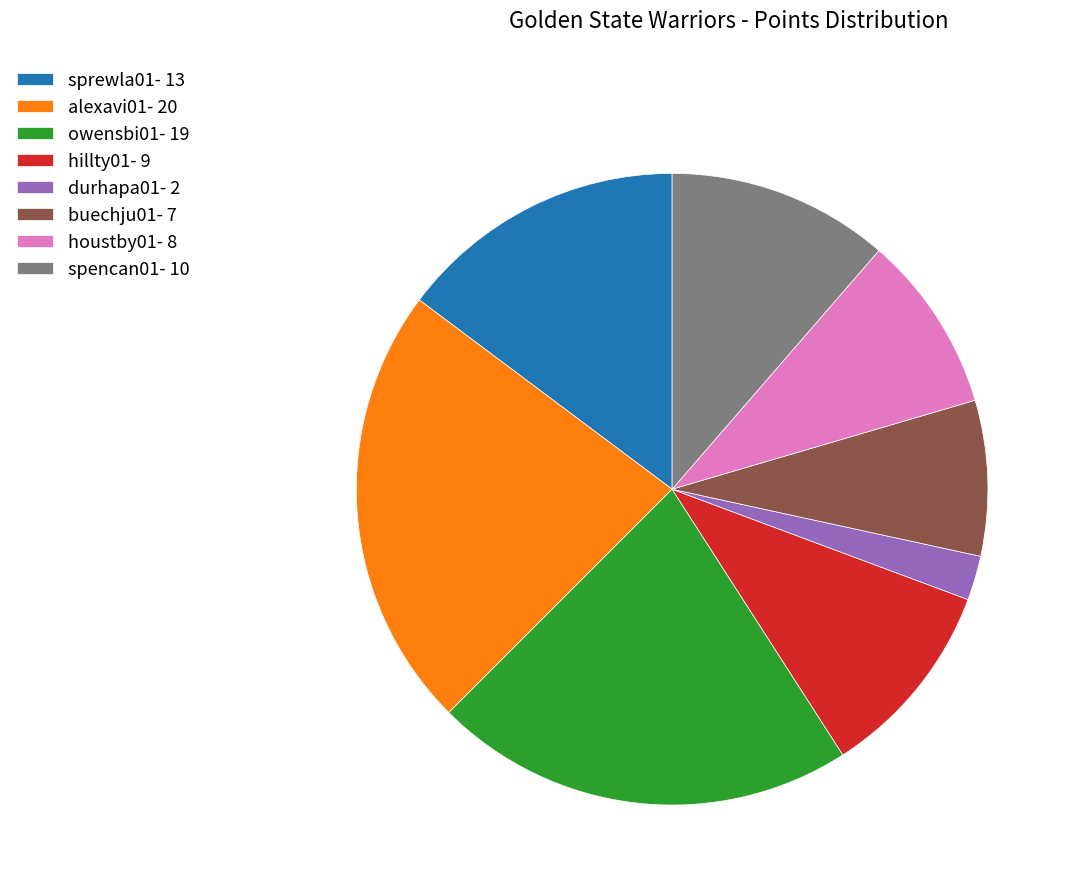

Combined, do buechju01 and hillty01 account for over 50%?

No